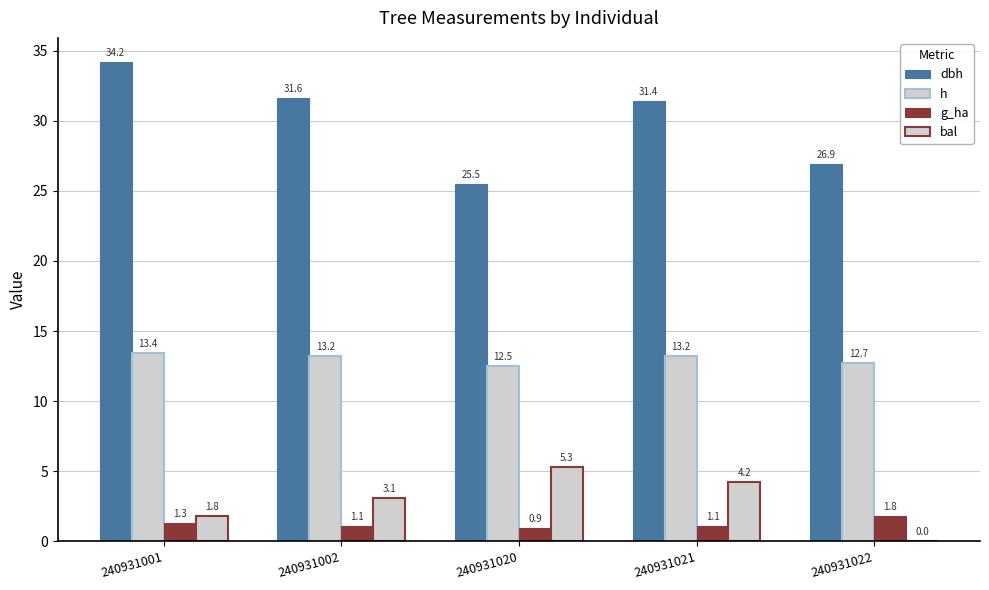

Is the value of dbh at 240931001 greater than the value of g_ha at 240931001?

Yes